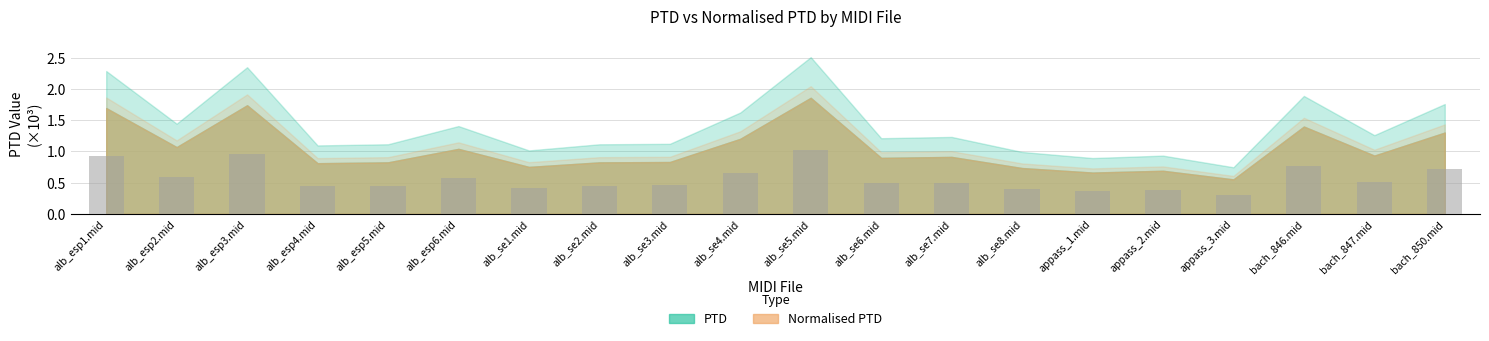

What is the minimum value shown in the chart?

0.3